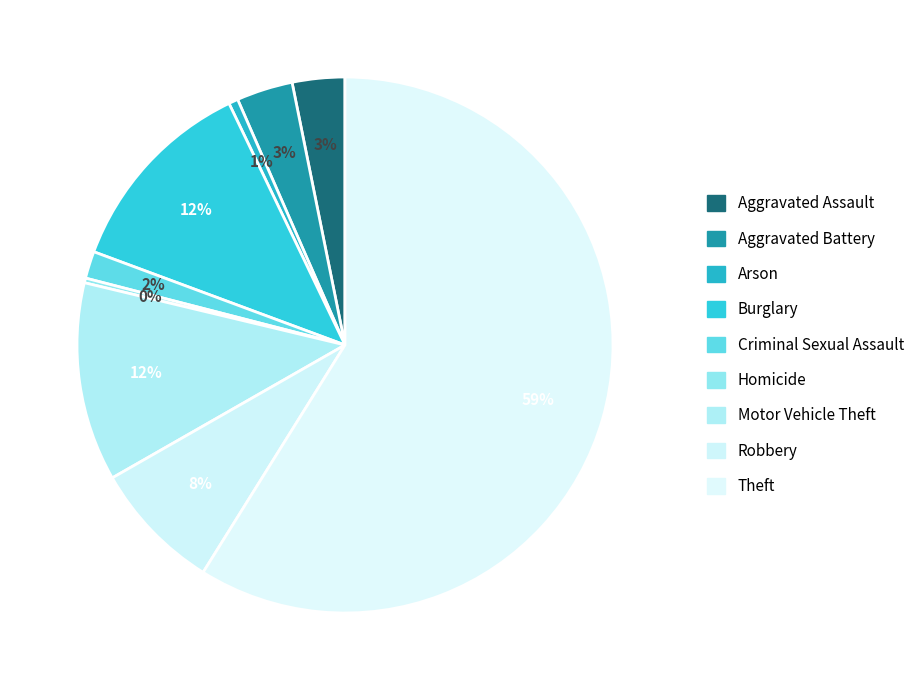

Count the number of slices in the pie.

9